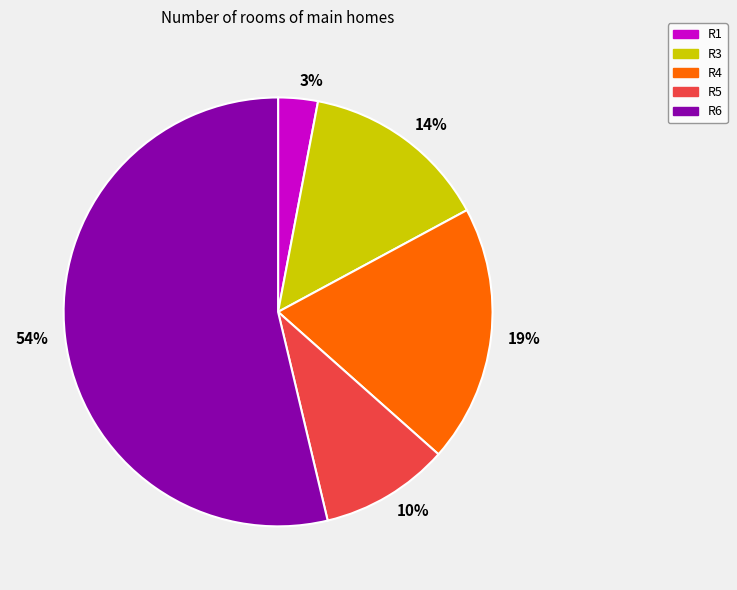

To the nearest percent, what is the combined percentage of R3 and R1?

17%